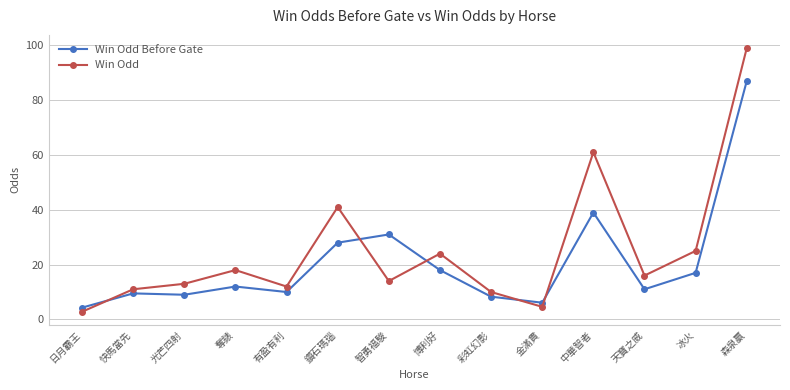

True or false: Win Odd has more than 0 interior local peaks.

True